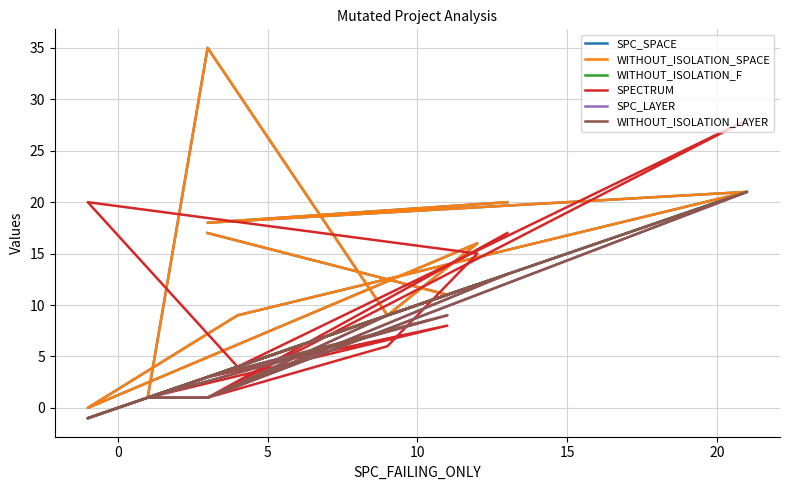

What is the average value of the WITHOUT_ISOLATION_LAYER series?

7